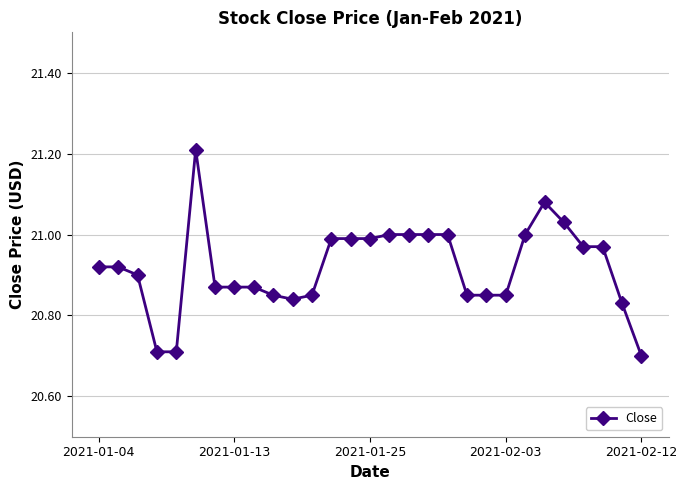

What is the greatest value displayed?

21.2